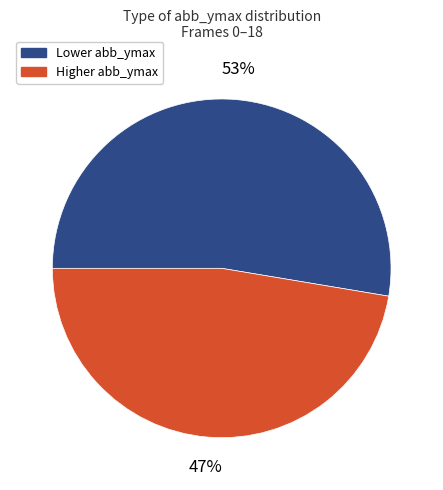

Is there a majority slice in this chart?

Yes